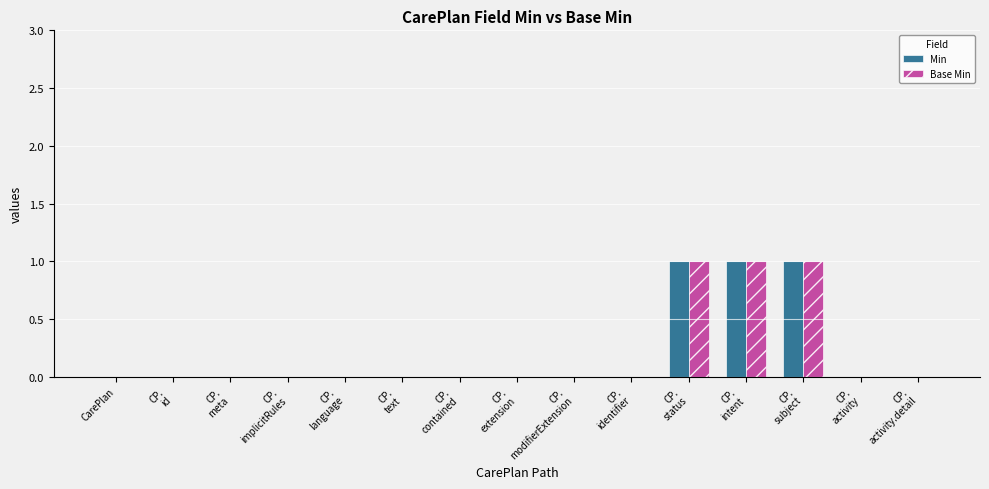

Does the chart contain stacked bars?

No